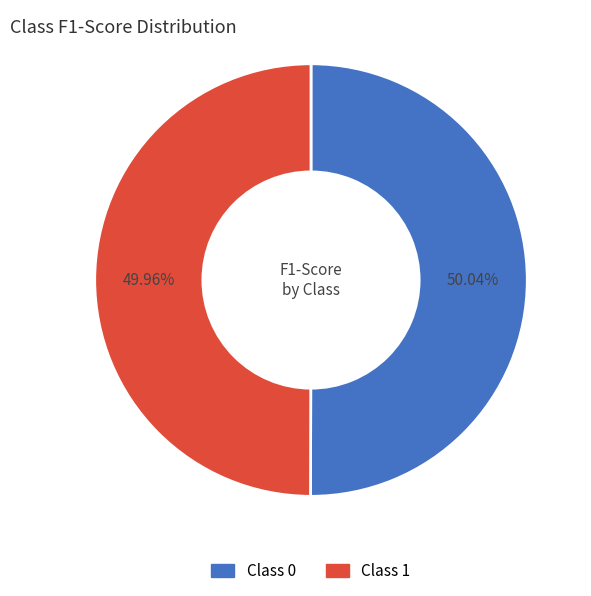

How many segments does this pie chart have?

2